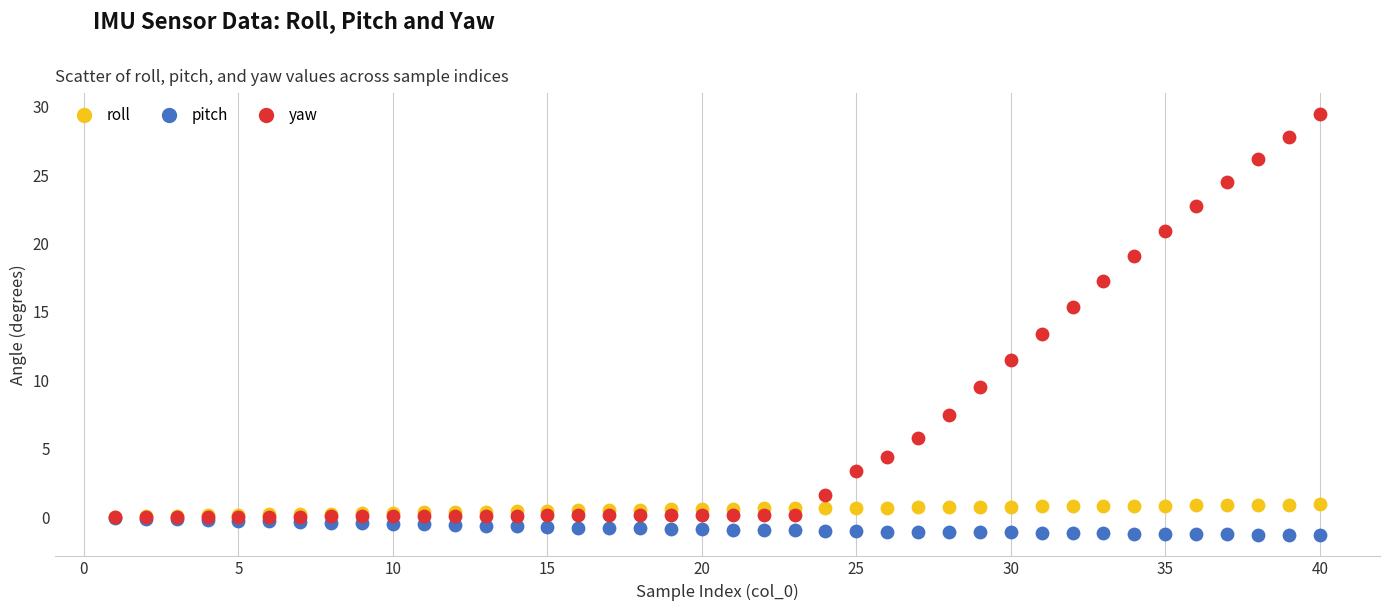

Which series reaches the maximum Y coordinate?

yaw